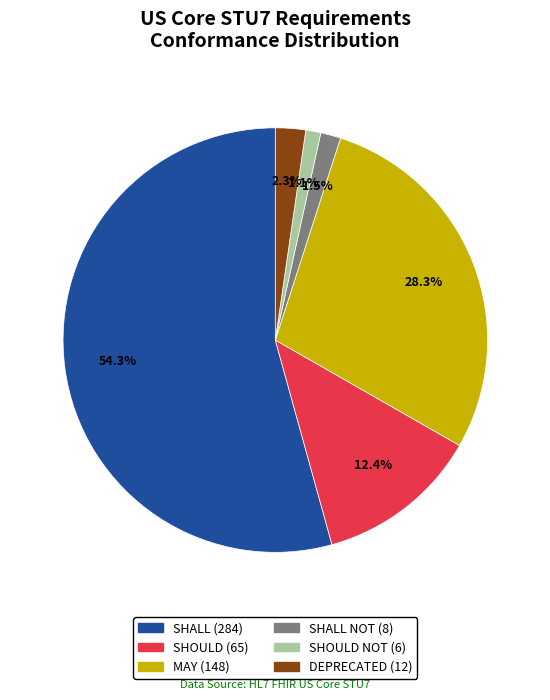

Count the number of slices in the pie.

6